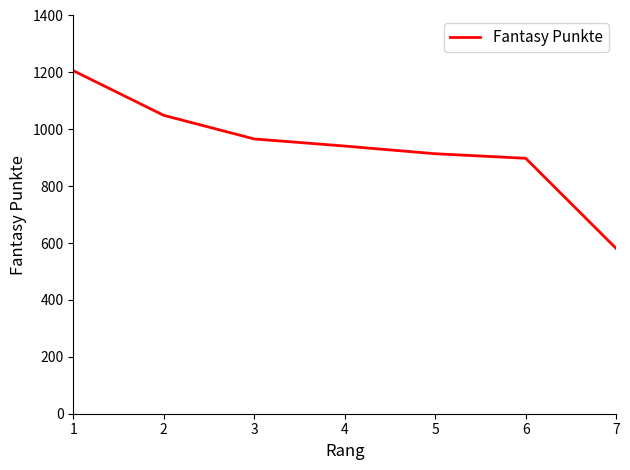

What is the ratio of the value at 2 to the value at 5?

1.1